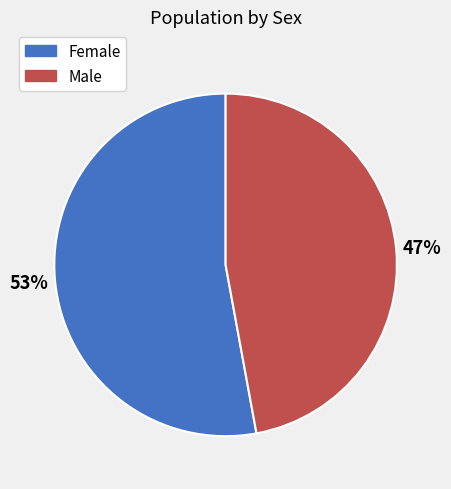

Is there a majority slice in this chart?

Yes